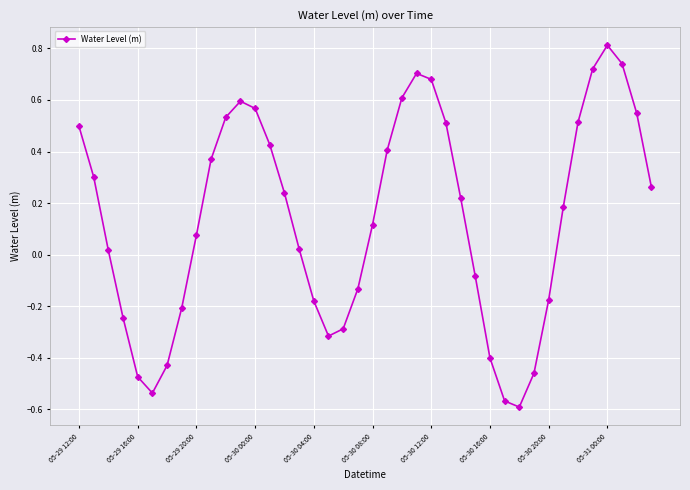

What is the sum of all values?

5.6